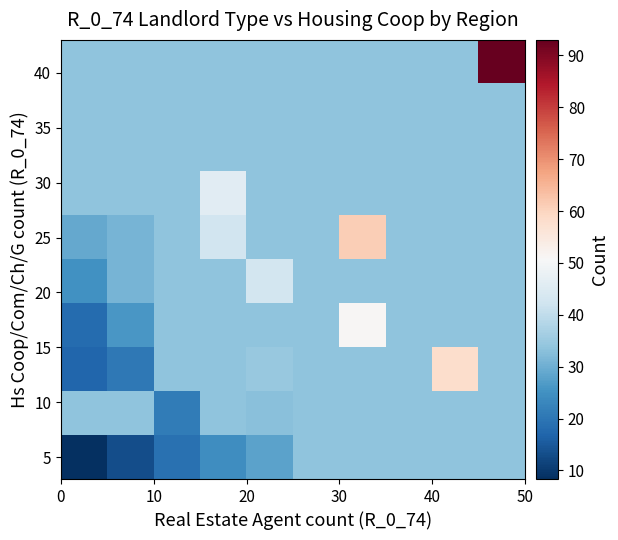

What is the minimum value shown in the chart?

8.3